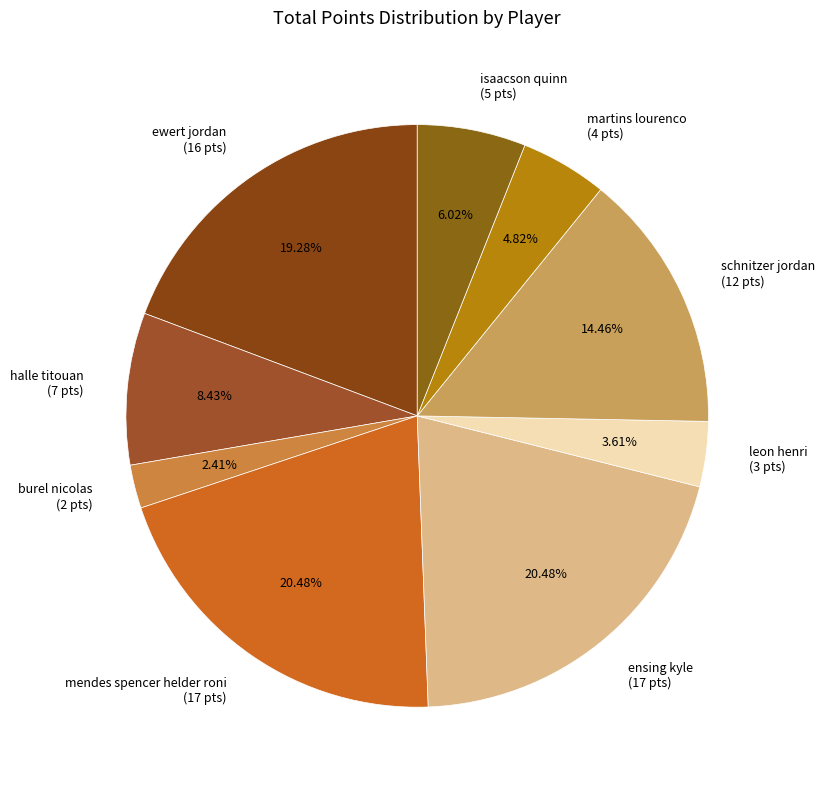

Is isaacson quinn the majority of the pie?

No